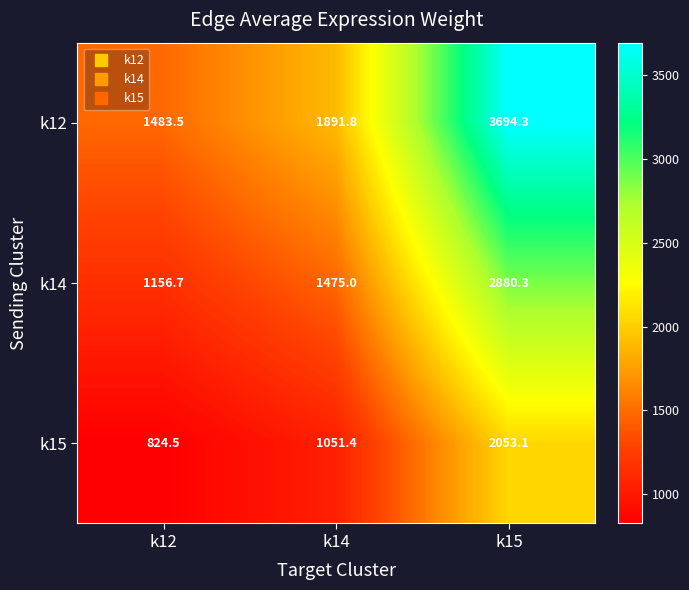

At which category is the sum across all series the highest?

k15